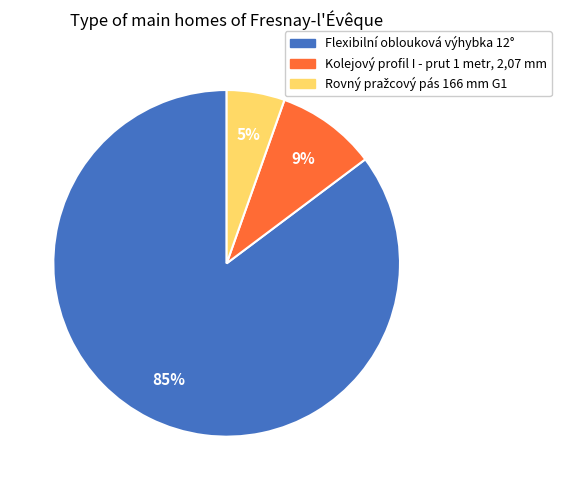

Does Kolejový profil I - prut 1 metr, 2,07 mm represent more than half of the total?

No